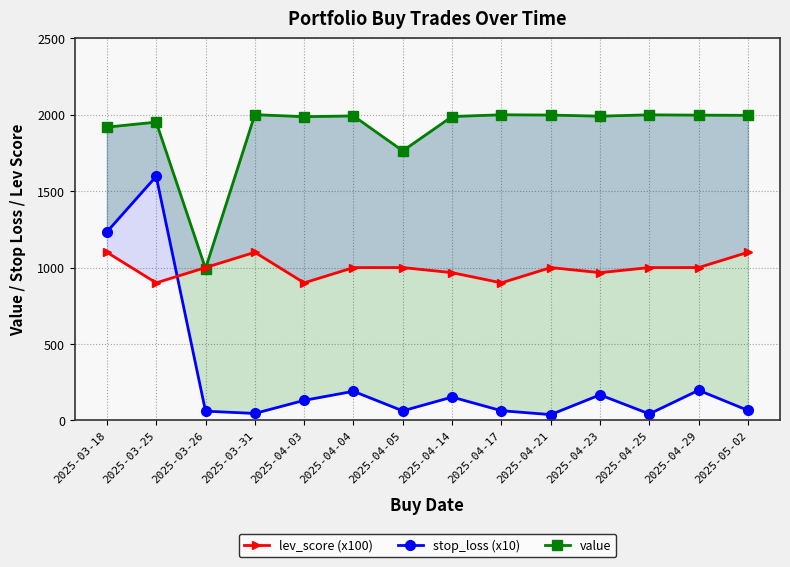

What is the minimum value shown in the chart?

38.2